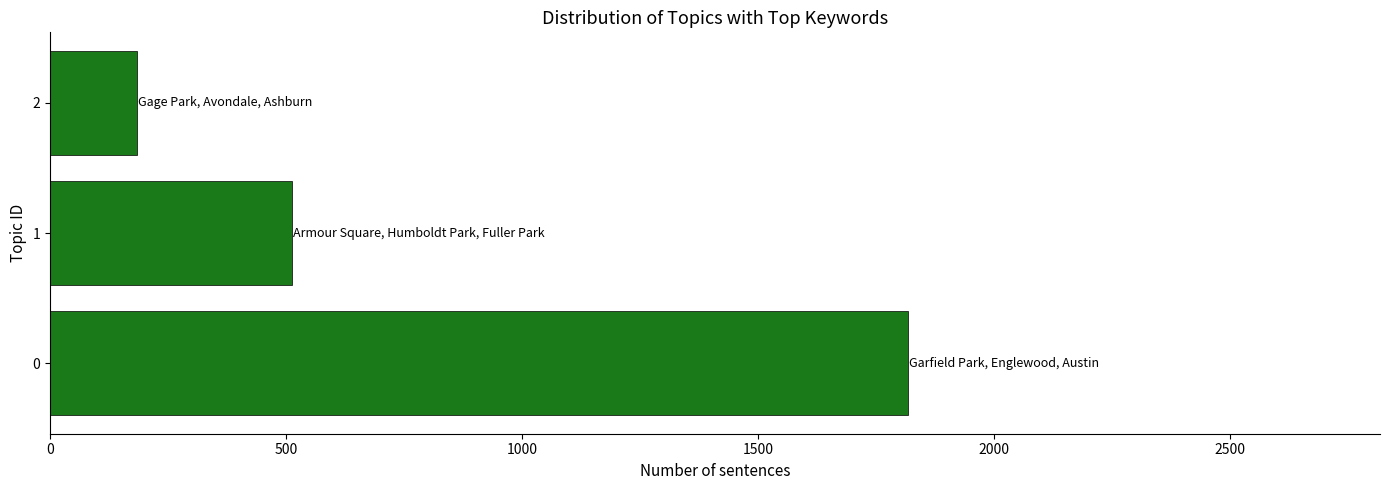

Rank the categories by value from lowest to highest.

2, 1, 0